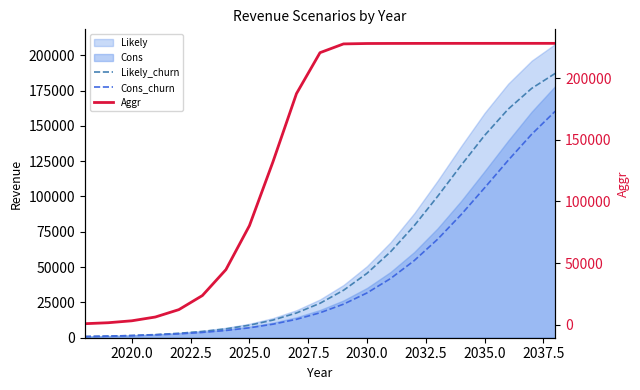

Which series changed the most between 2020.0 and 2030.0?

Aggr